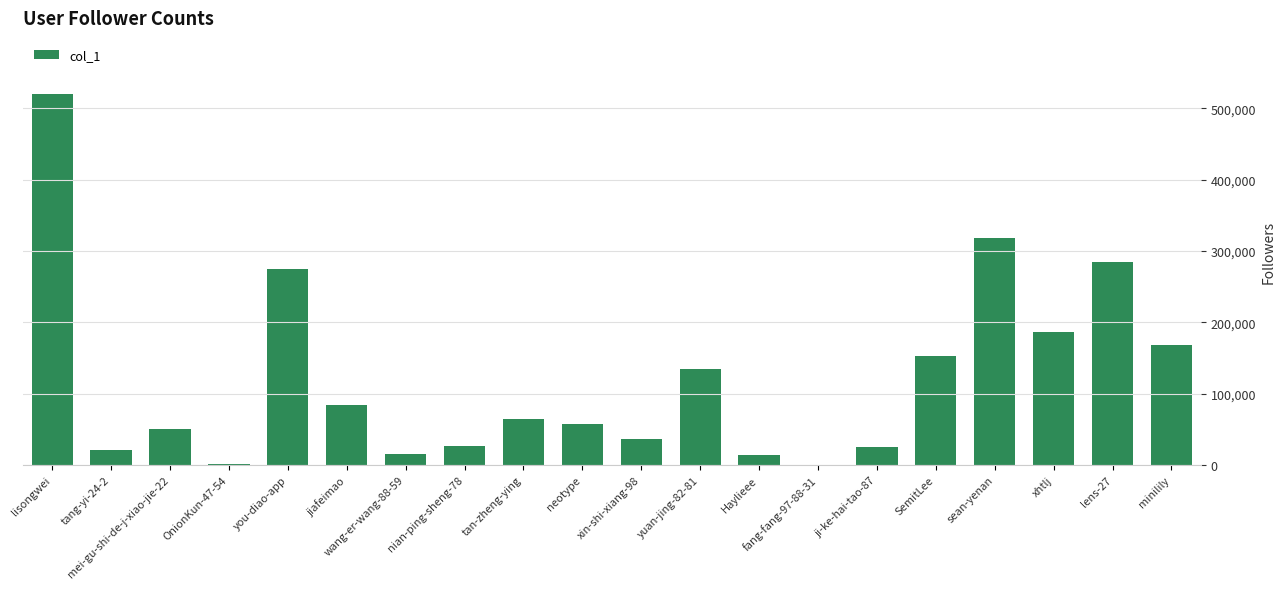

True or false: the data shows 45664 at xhtlj.

False